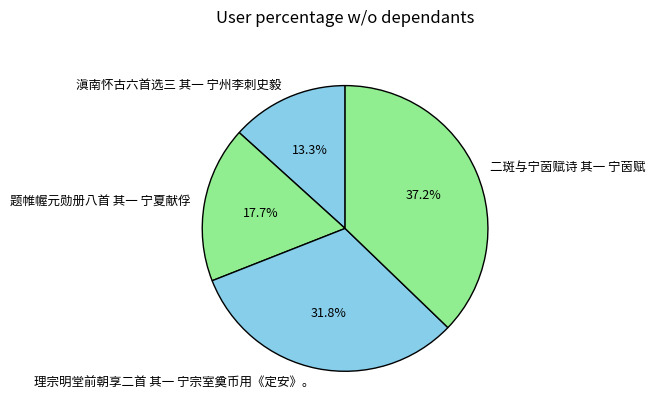

True or false: 二斑与宁茵赋诗 其一 宁茵赋 accounts for 44% of the total.

False